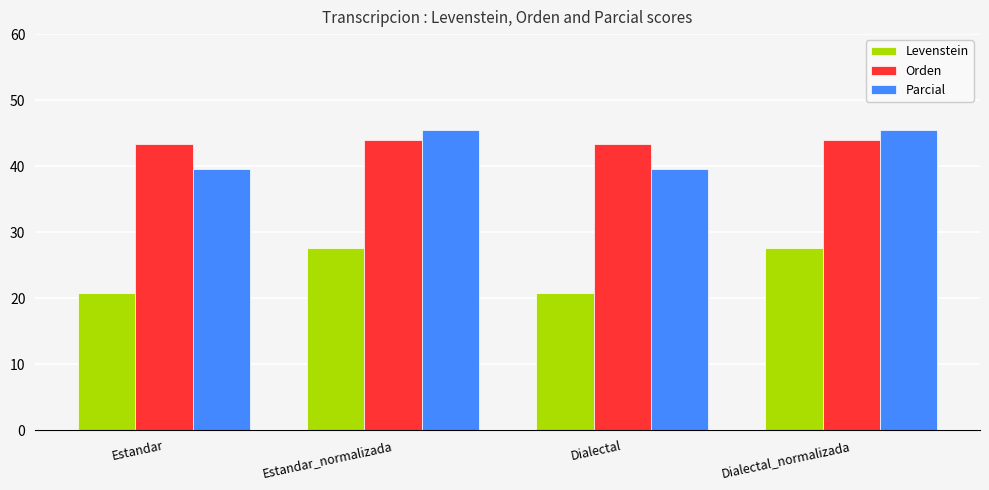

What is the total value across all series at Estandar_normalizada?

117.0